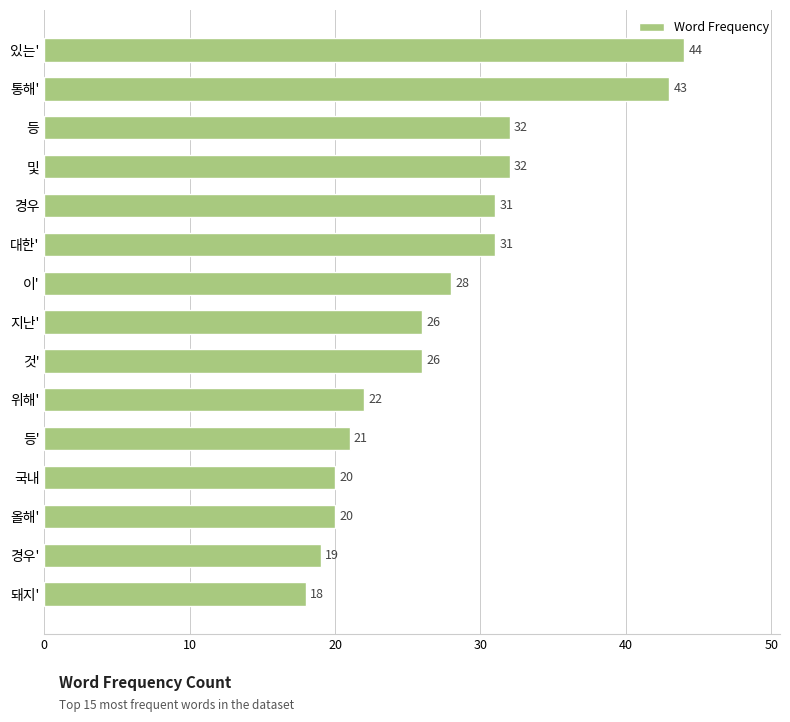

Reading bottom to top, what are all the values shown in this chart?

돼지'=18	경우'=19	올해'=20	국내=20	등'=21	위해'=22	것'=26	지난'=26	이'=28	대한'=31	경우=31	및=32	등=32	통해'=43	있는'=44